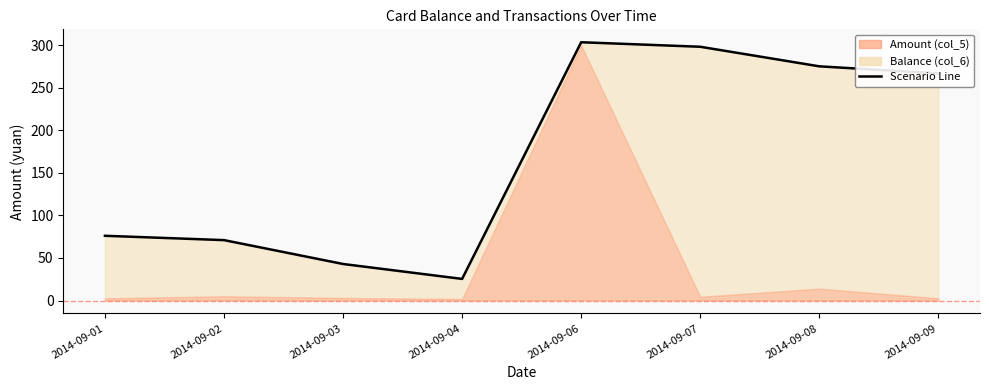

What is the value of the 1st point from the left?

76.1